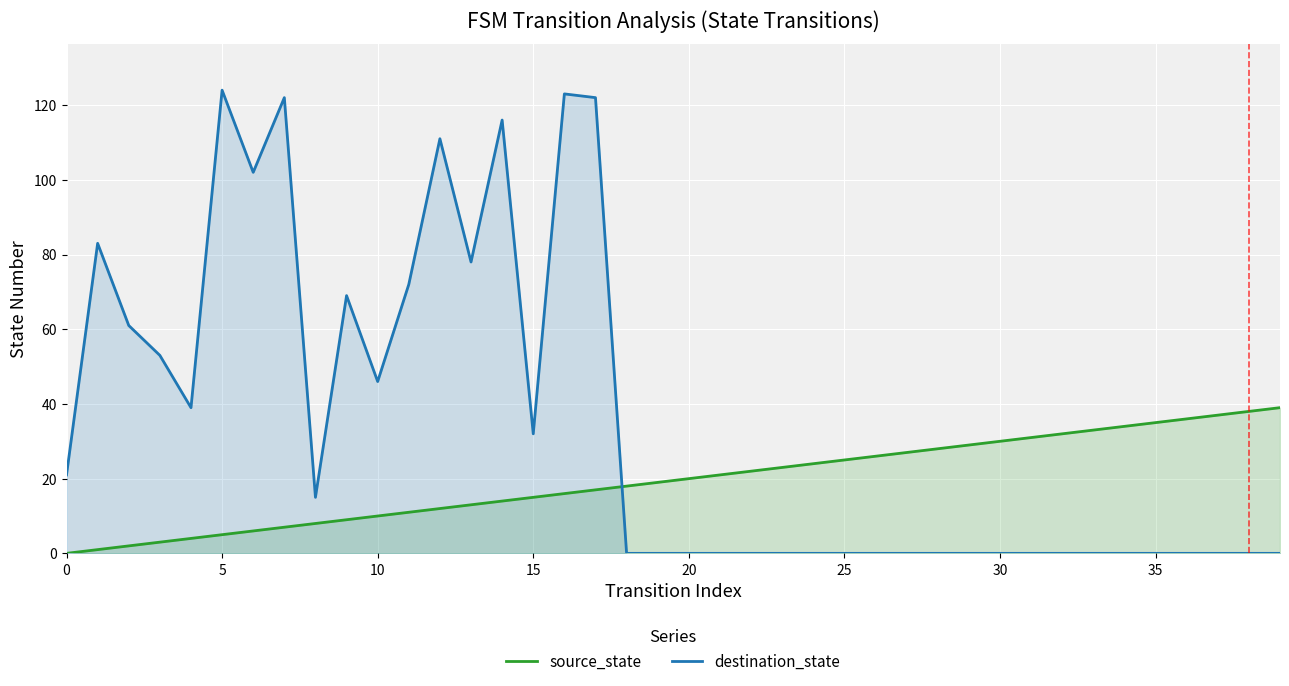

True or false: source_state has more than 0 interior local peaks.

False